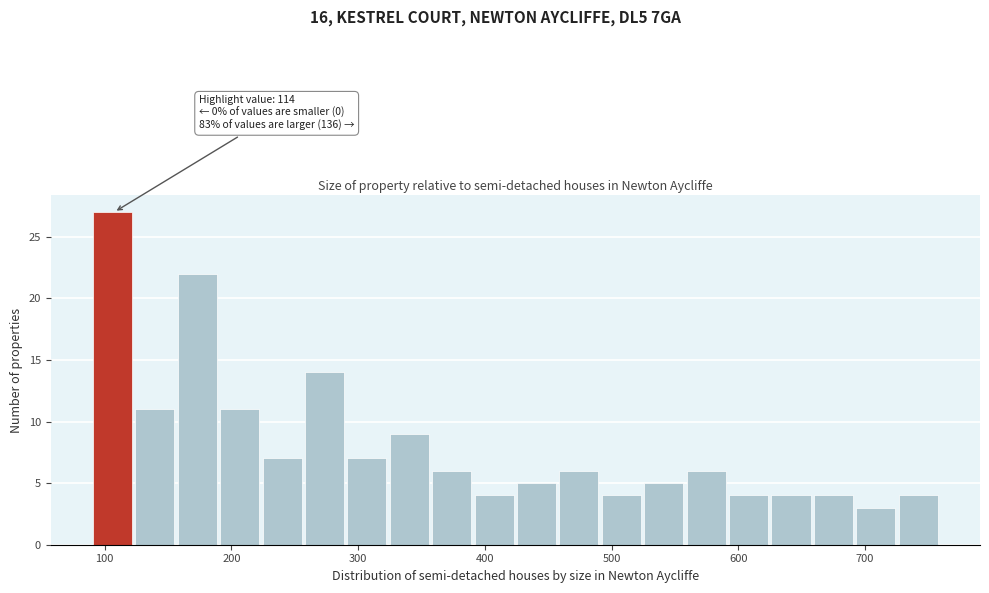

Read against the x-axis, roughly where is the centre of the tallest bar?

110